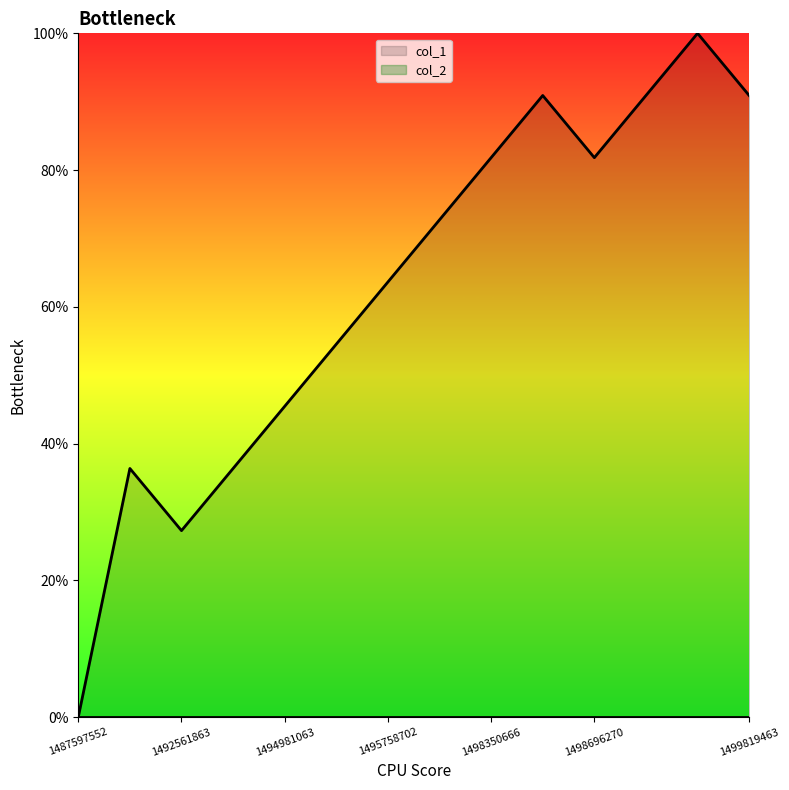

The chart shows a value of 11 at 1499473865. True or false?

True